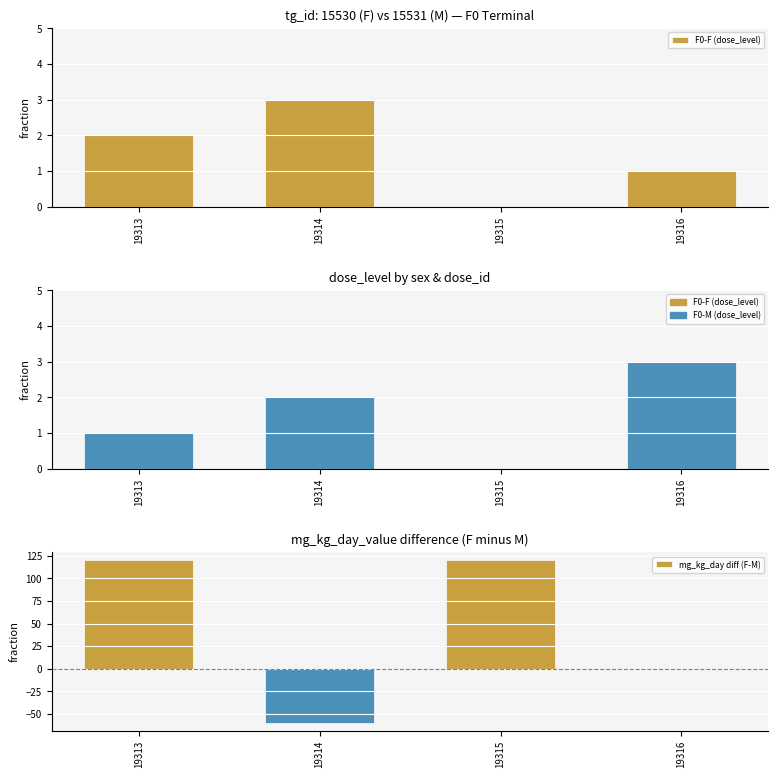

What is the difference between the maximum and minimum values in the F0-M (dose_level) series?

3